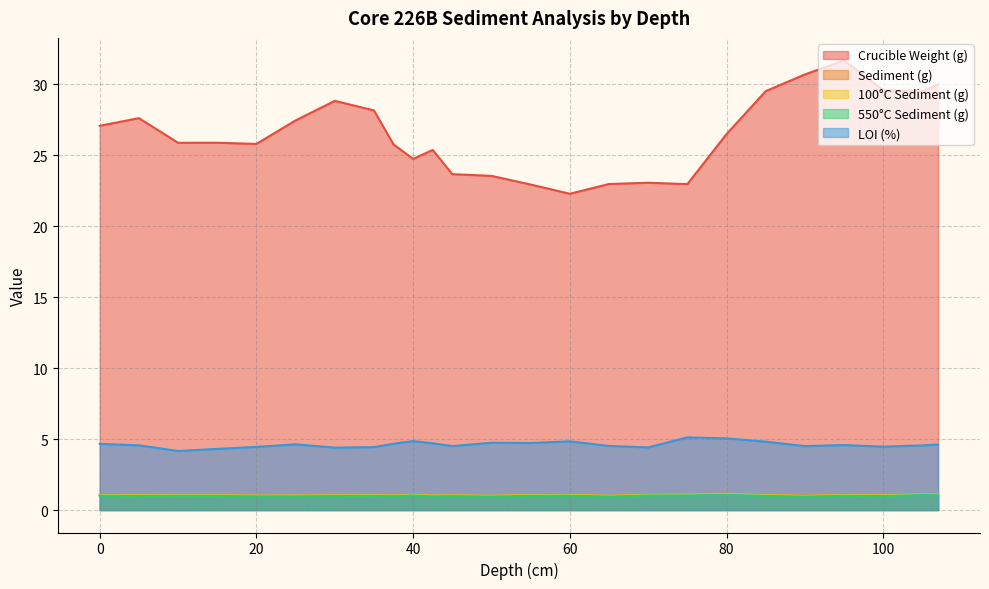

What is the minimum value shown in the chart?

0.9